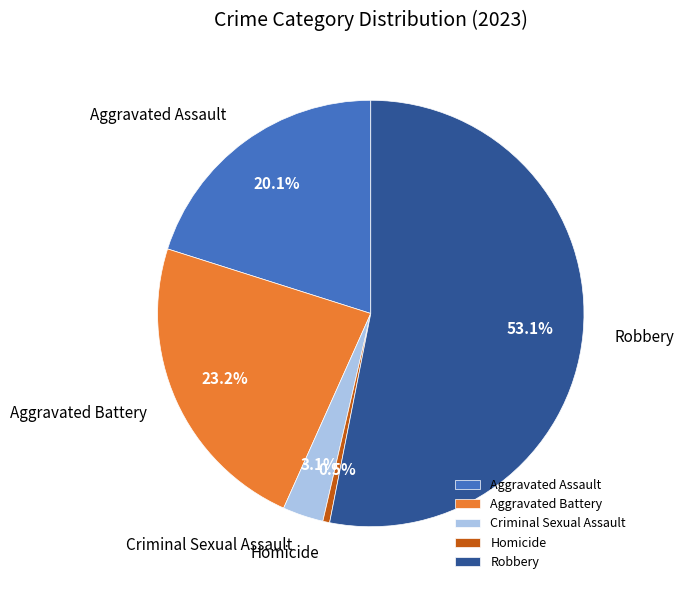

Rank the categories by value from lowest to highest.

Homicide, Criminal Sexual Assault, Aggravated Assault, Aggravated Battery, Robbery